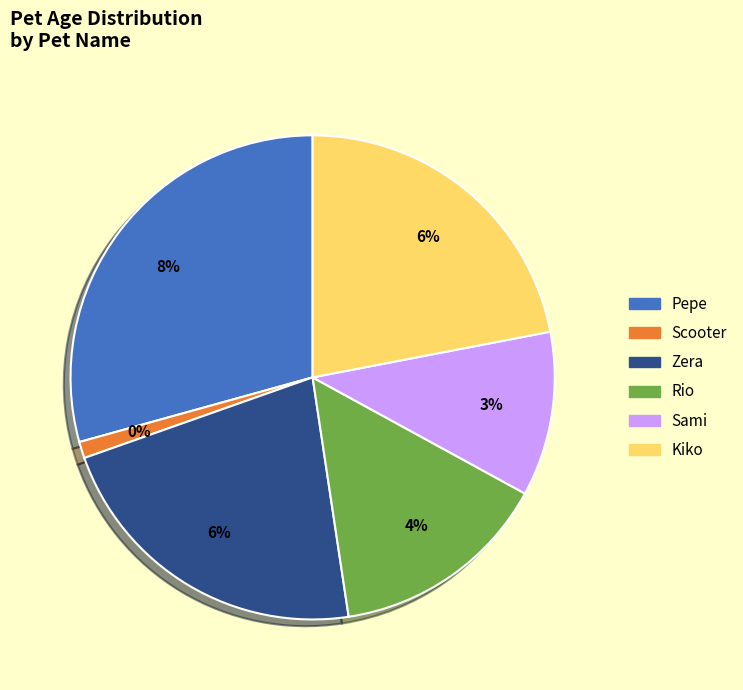

True or false: Pepe accounts for 19% of the total.

False